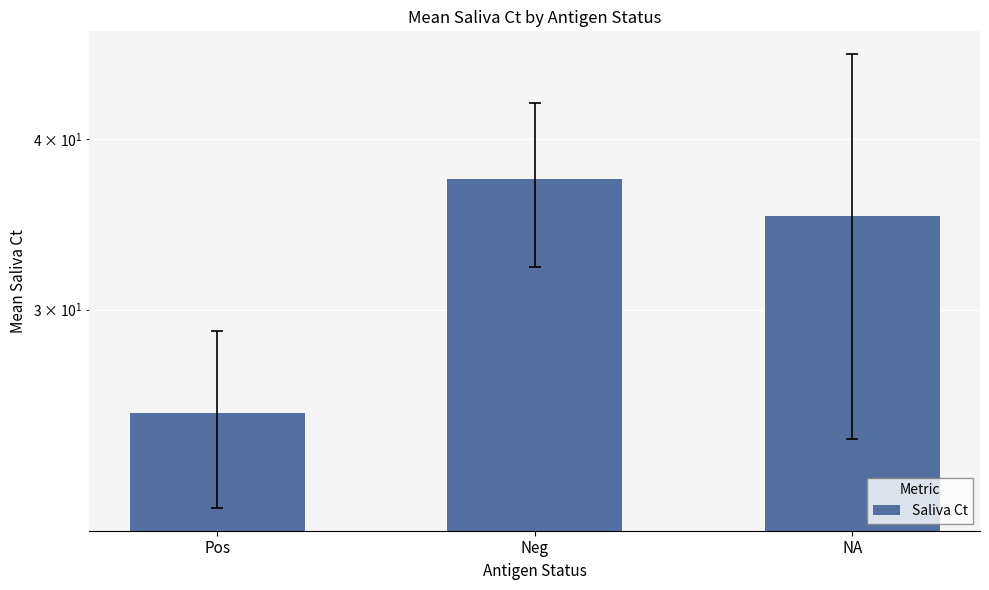

Reading left to right, list all the values displayed in this chart.

25.2	37.4	35.2